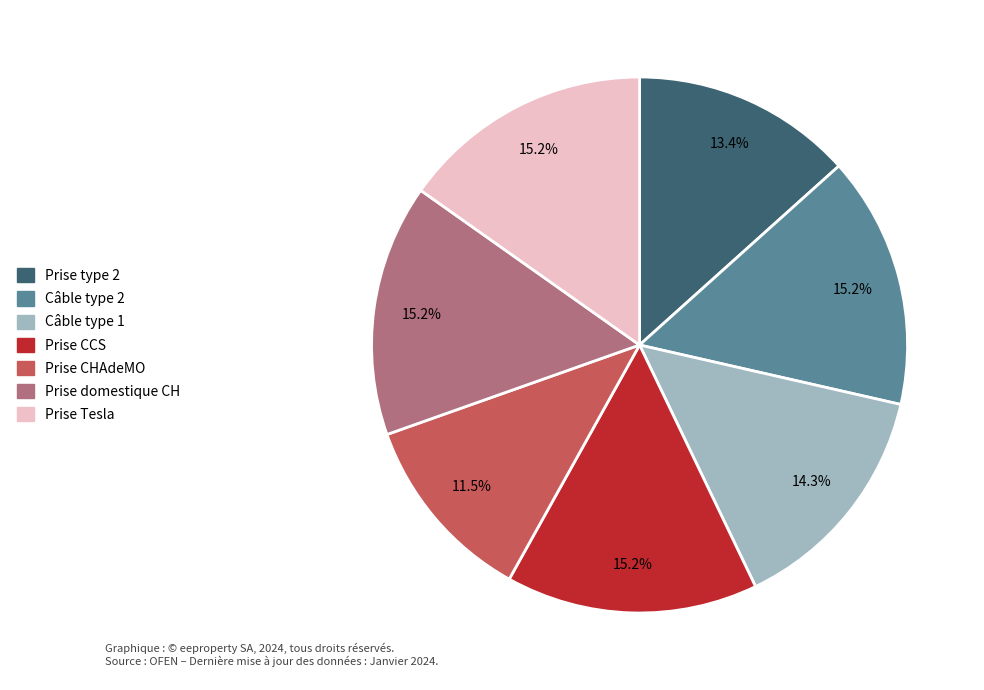

Does Prise type 2 account for over 50% of the chart?

No